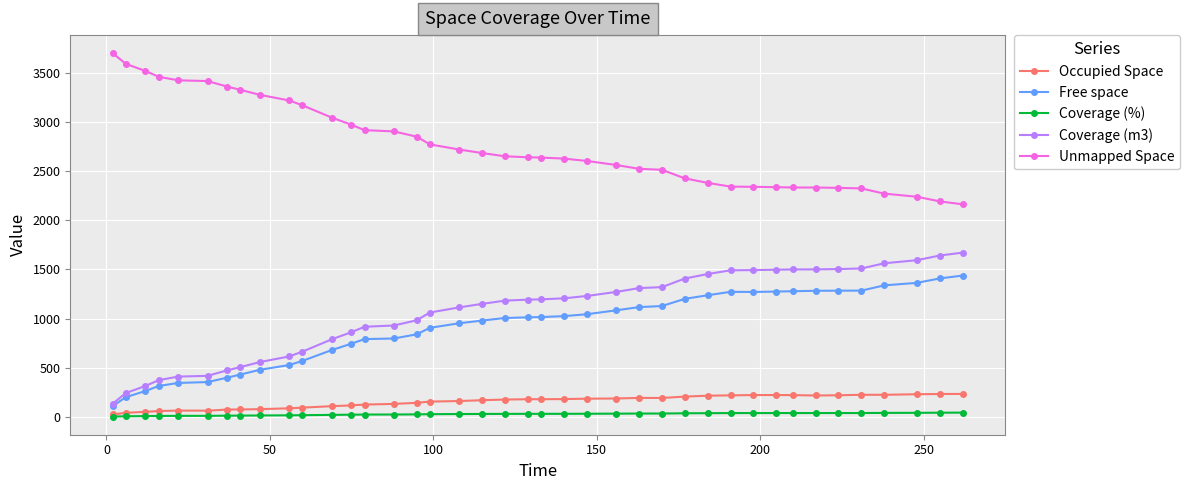

What is the maximum value for Occupied Space?

233.6